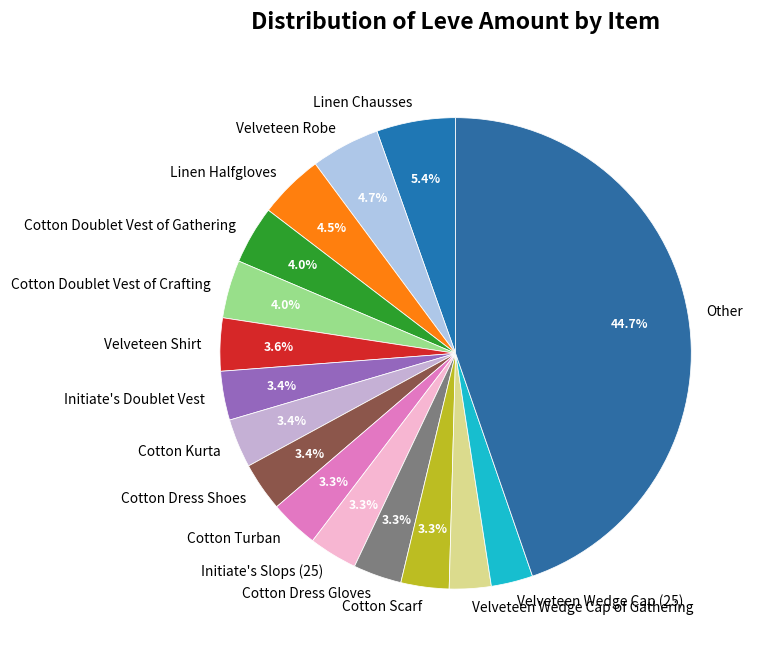

What is the ratio of the value at Cotton Dress Shoes to the value at Cotton Turban?

1.0